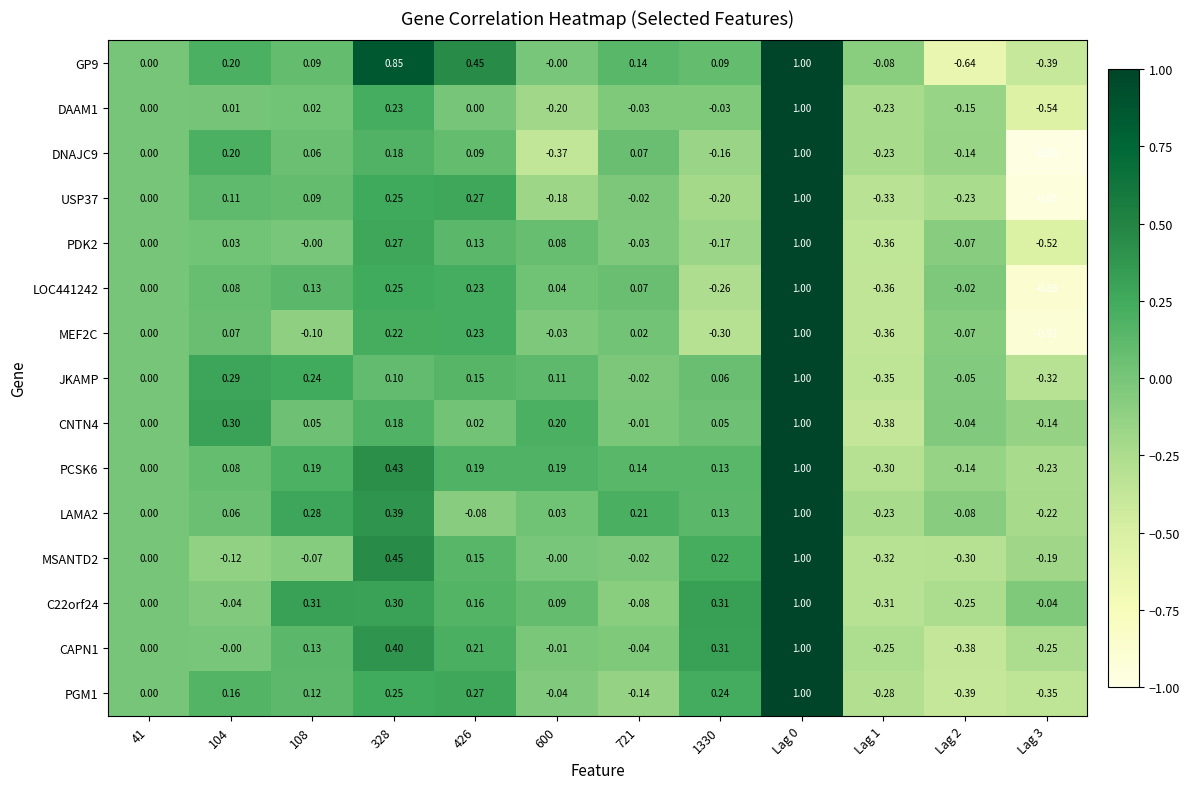

Is the value of C22orf24 at 104 greater than the value of PCSK6 at Lag 3?

Yes